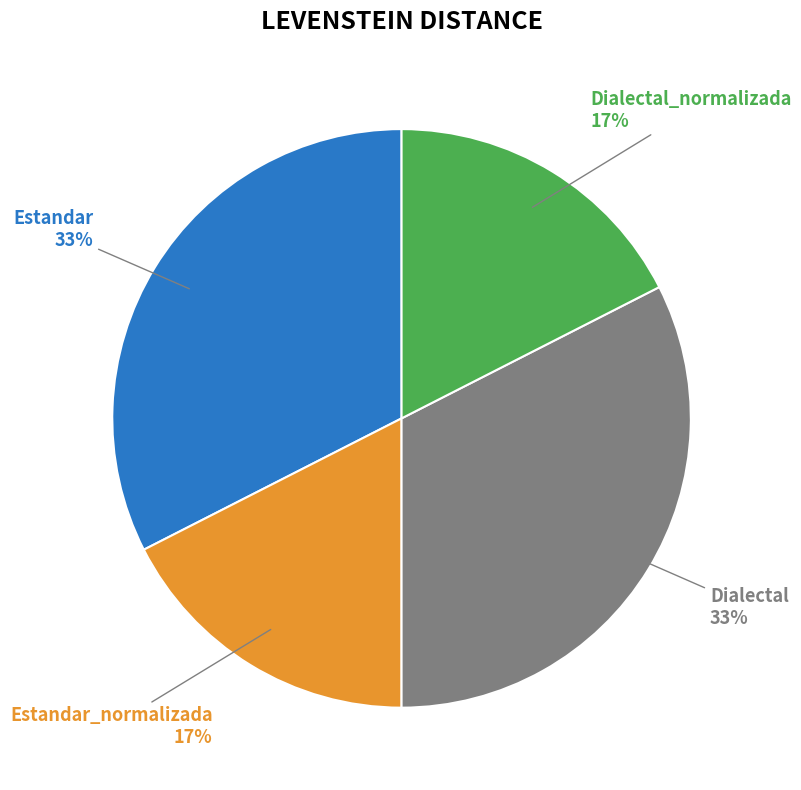

Count the number of slices in the pie.

4